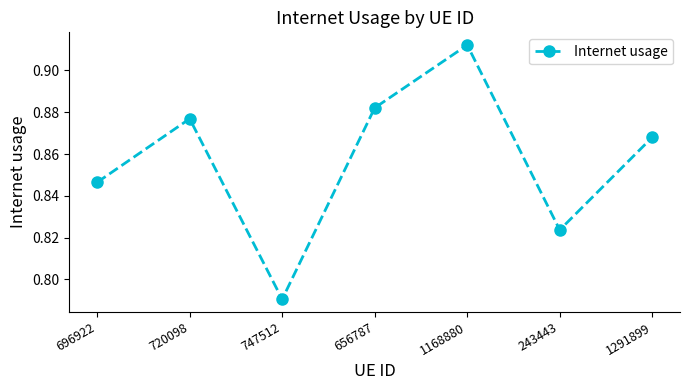

At which category does the chart reach its minimum across all series?

747512